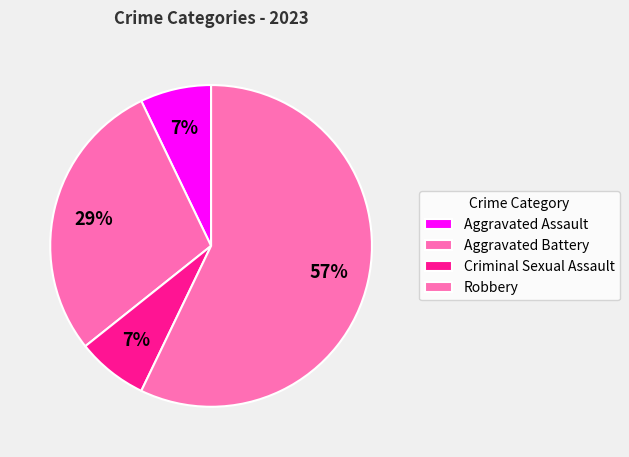

To the nearest percent, what is the difference between the Robbery and Criminal Sexual Assault slice percentages?

50%